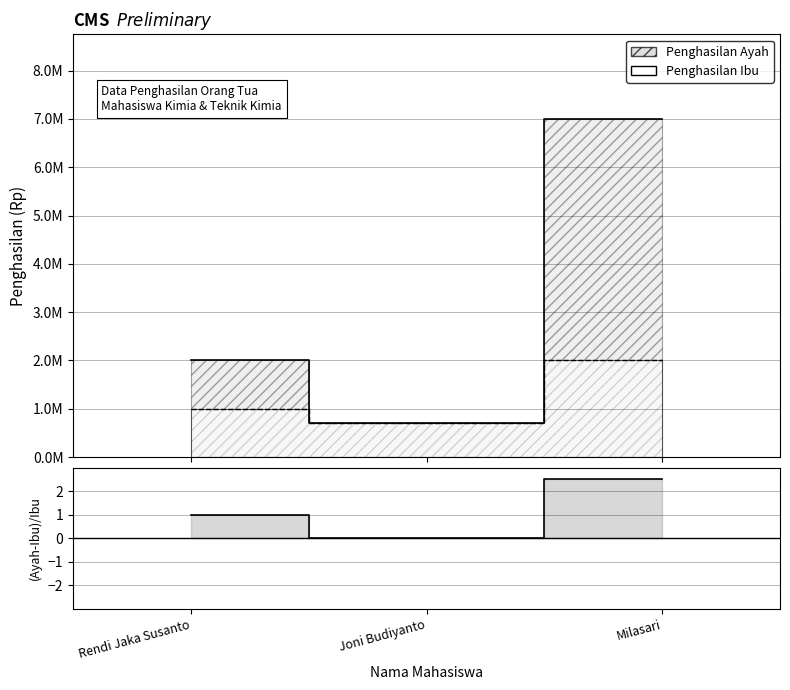

Reading left to right, transcribe all the data shown in this chart.

1.0	0.0	2.5